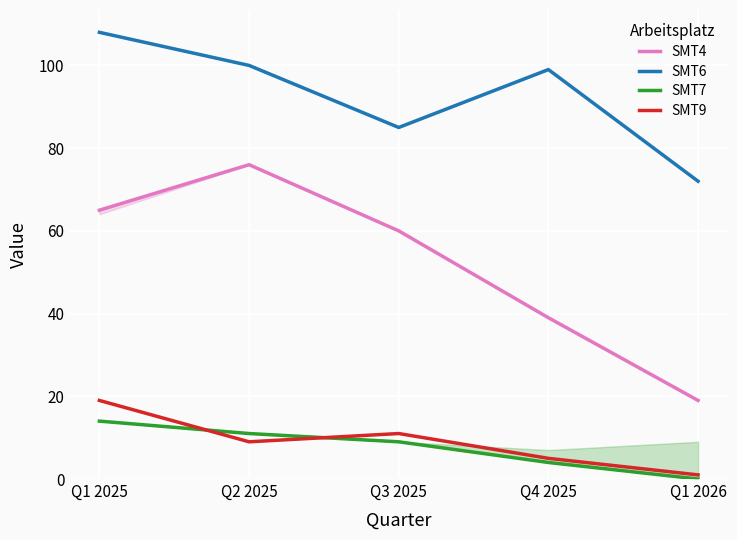

True or false: SMT4 has more than 0 interior local peaks.

True